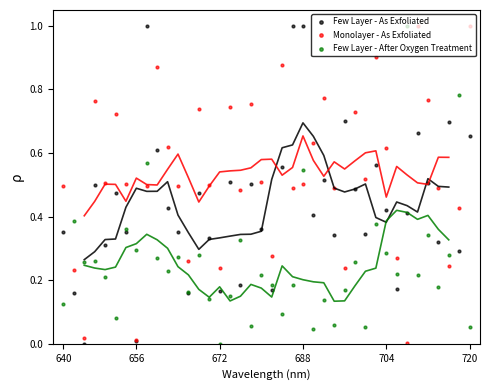

What is the total value across all series at 18?

1.3